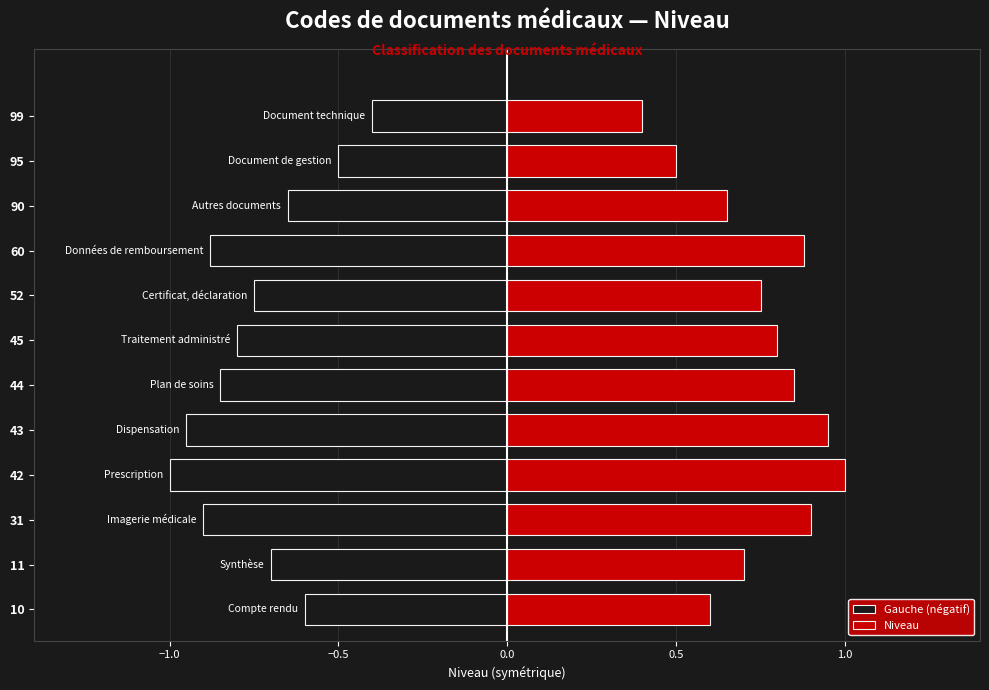

What is the label of the 1st bar from the right?

11